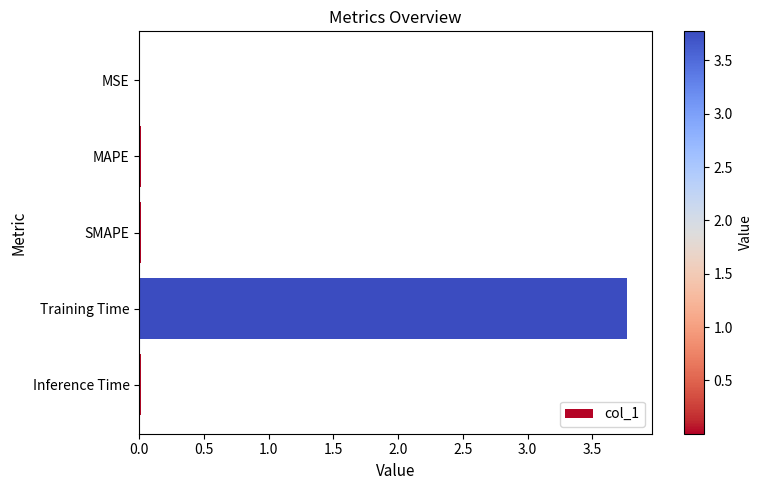

The chart shows a value of 0.0 at Inference Time. True or false?

True